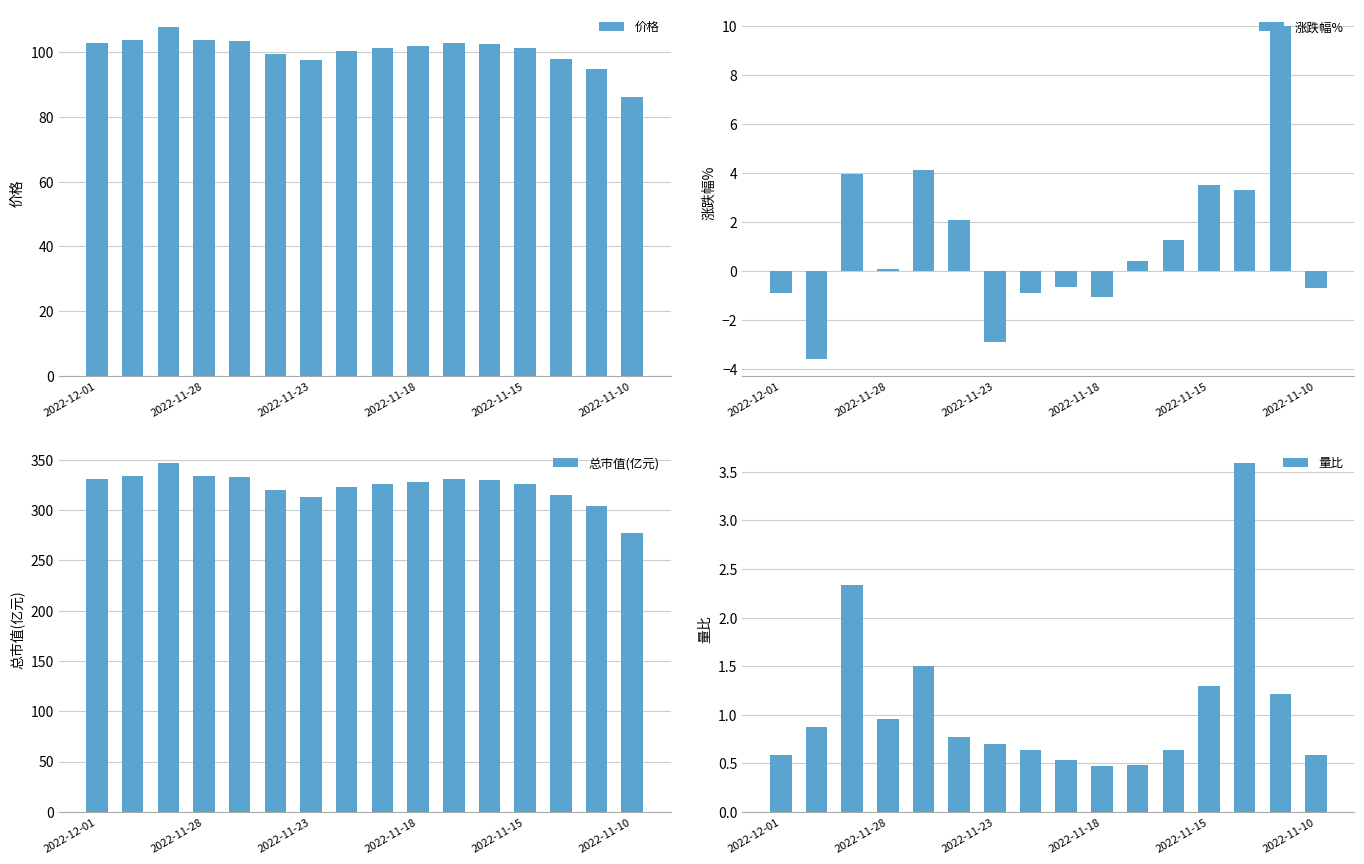

How many categories are shown in the chart?

16